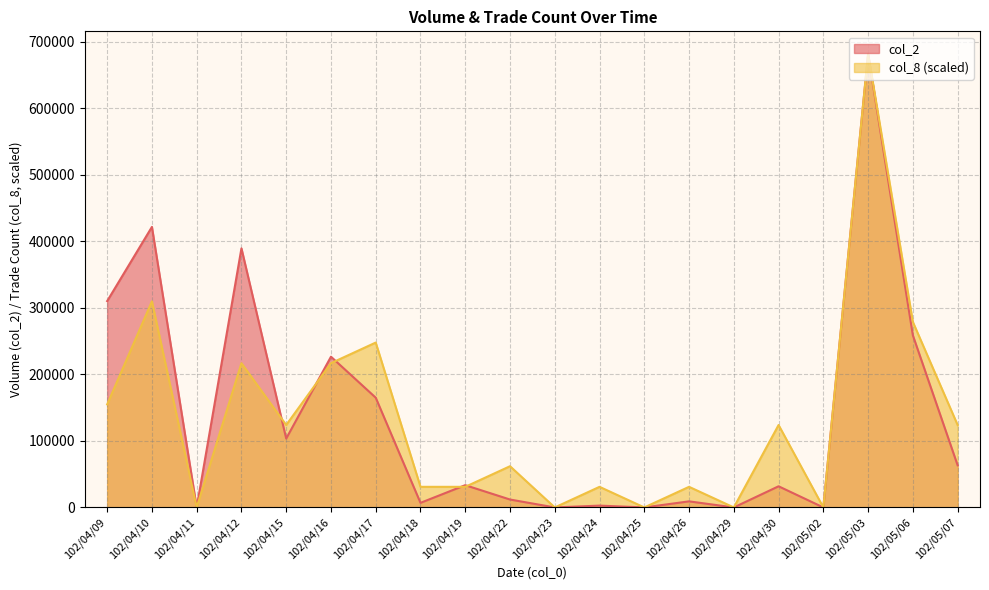

What value does the col_8 series have at 102/05/07?

123980